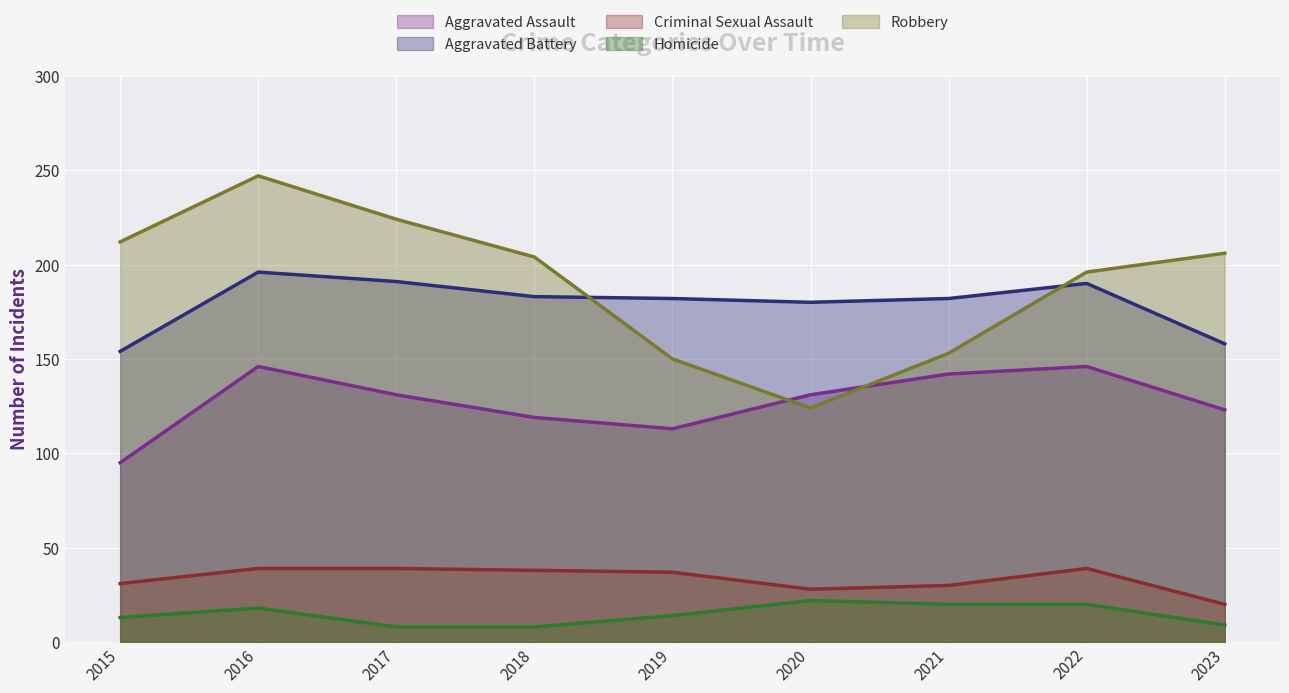

In Criminal Sexual Assault, how many points are higher than both neighbors (excluding endpoints)?

1